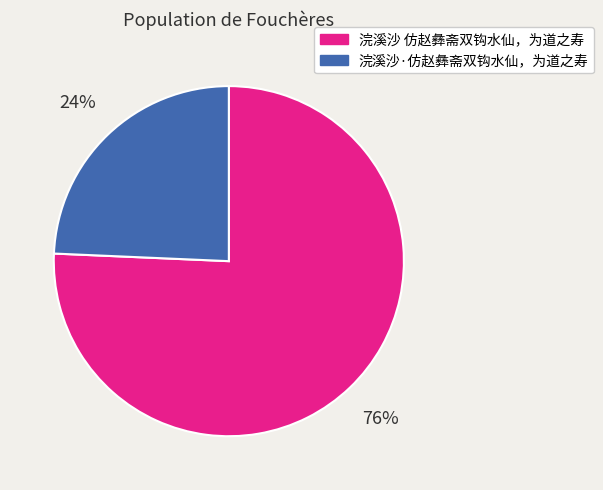

What percentage is the 浣溪沙·仿赵彝斋双钩水仙，为道之寿 slice, to the nearest percent?

24%